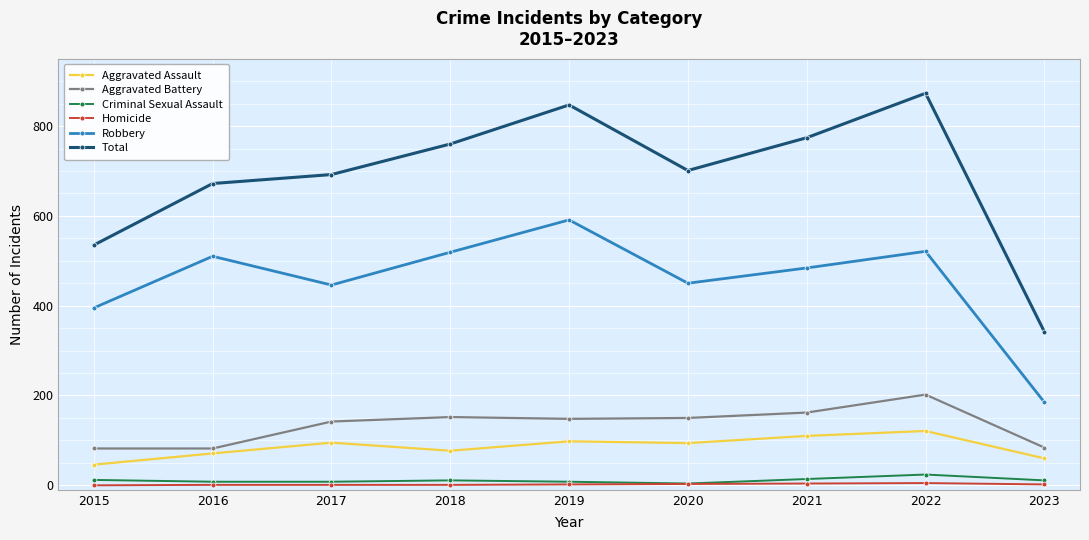

What is the maximum value for Aggravated Battery?

202